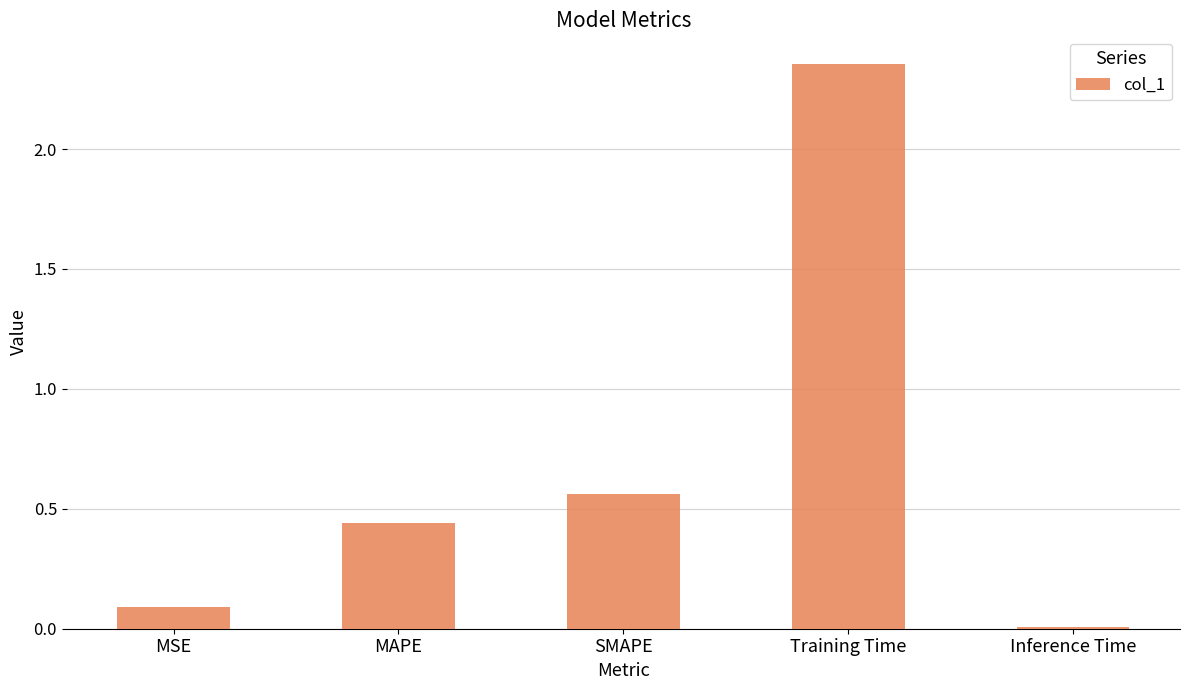

The chart shows a value of 0.2 at MSE. True or false?

False